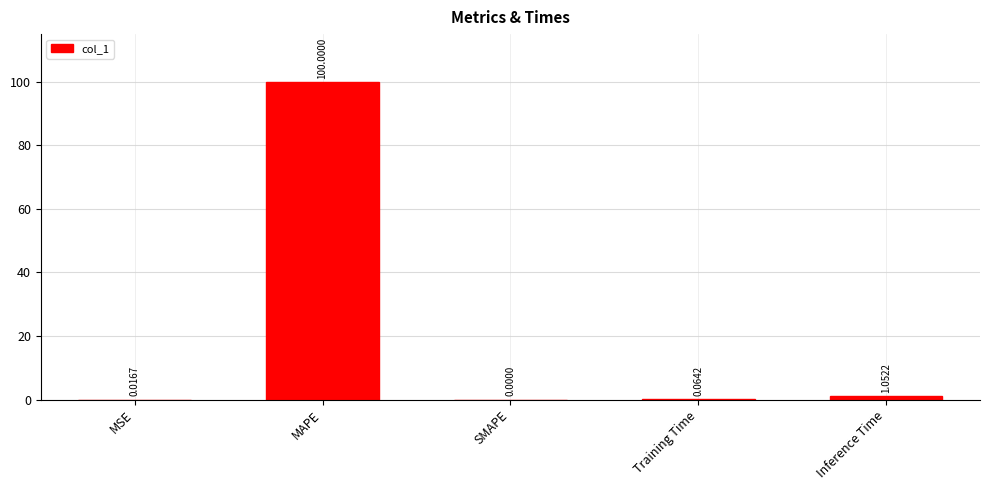

The value at MAPE is 100.0. True or false?

True